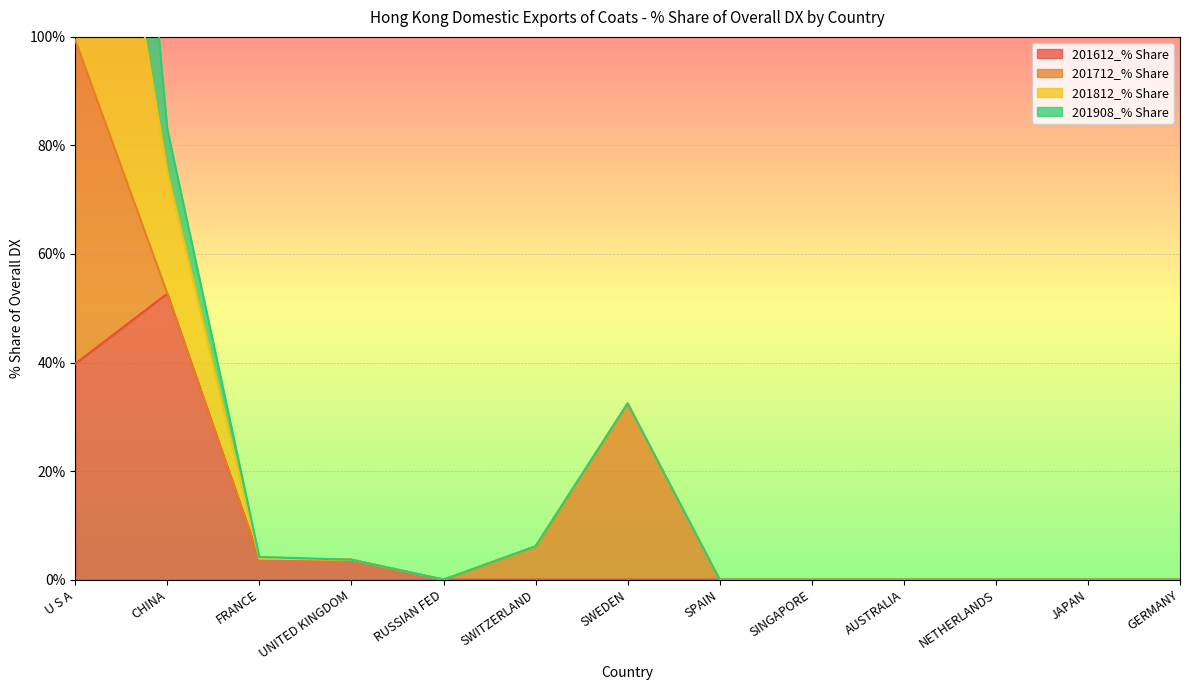

How many interior local peaks does the 201612_% Share series have?

1